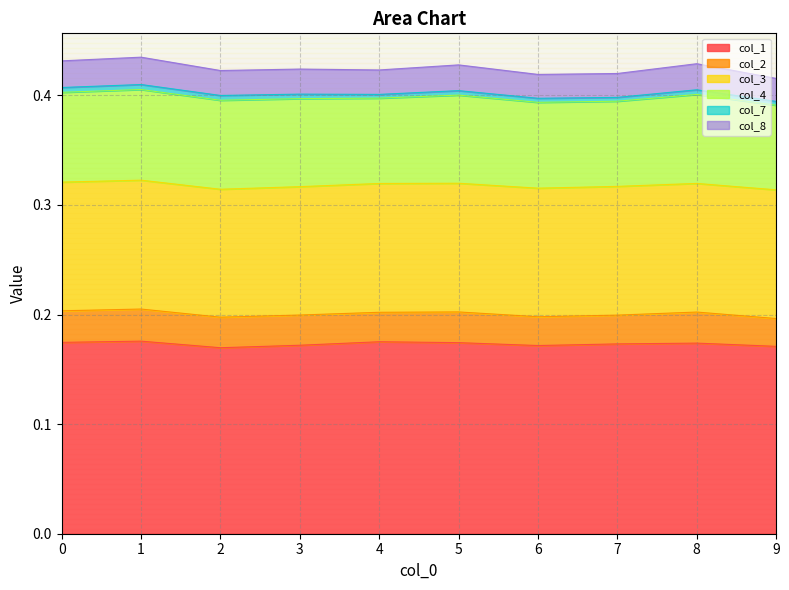

Reading left to right, extract all data points from this chart.

col_1: 0.2	0.2	0.2	0.2	0.2	0.2	0.2	0.2	0.2	0.2
col_2: 0.0	0.0	0.0	0.0	0.0	0.0	0.0	0.0	0.0	0.0
col_3: 0.1	0.1	0.1	0.1	0.1	0.1	0.1	0.1	0.1	0.1
col_4: 0.1	0.1	0.1	0.1	0.1	0.1	0.1	0.1	0.1	0.1
col_7: 0.0	0.0	0.0	0.0	0.0	0.0	0.0	0.0	0.0	0.0
col_8: 0.0	0.0	0.0	0.0	0.0	0.0	0.0	0.0	0.0	0.0